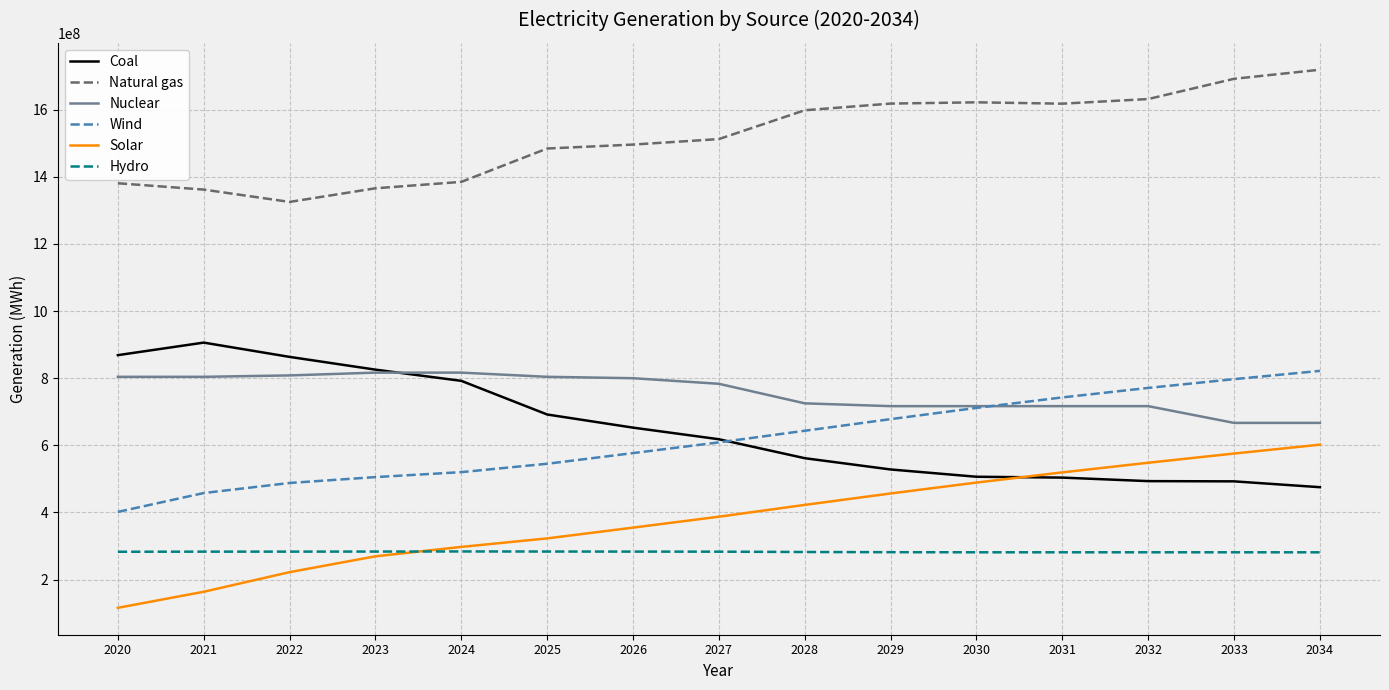

What is the maximum value shown in the chart?

1719080000